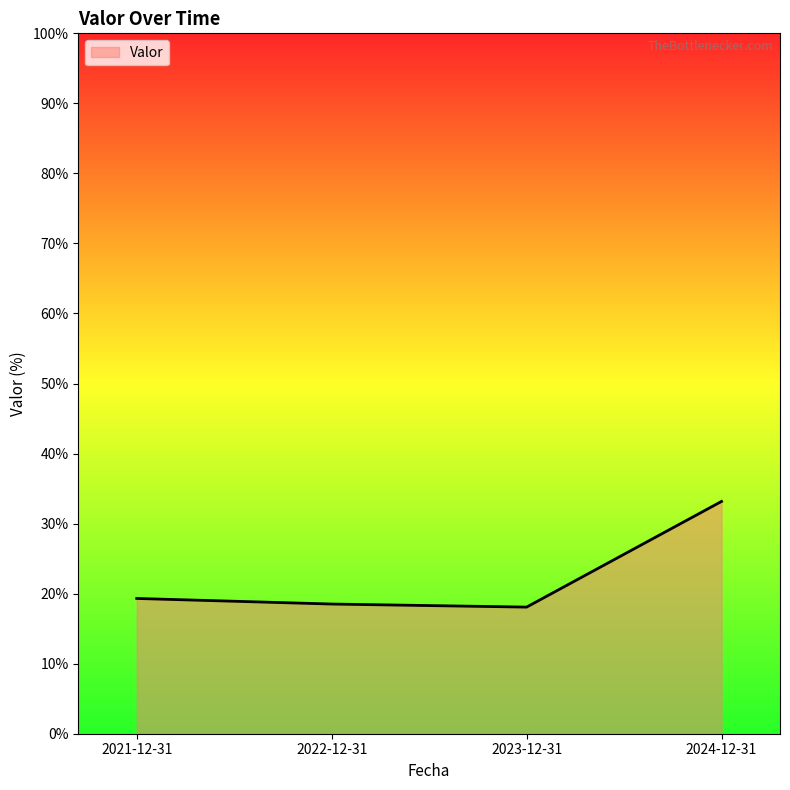

True or false: the data shows 18.5 at 2022-12-31.

True